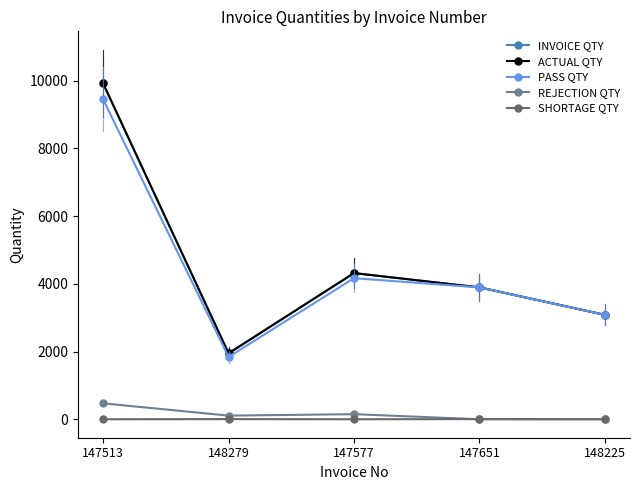

True or false: SHORTAGE QTY and PASS QTY cross at least once.

False